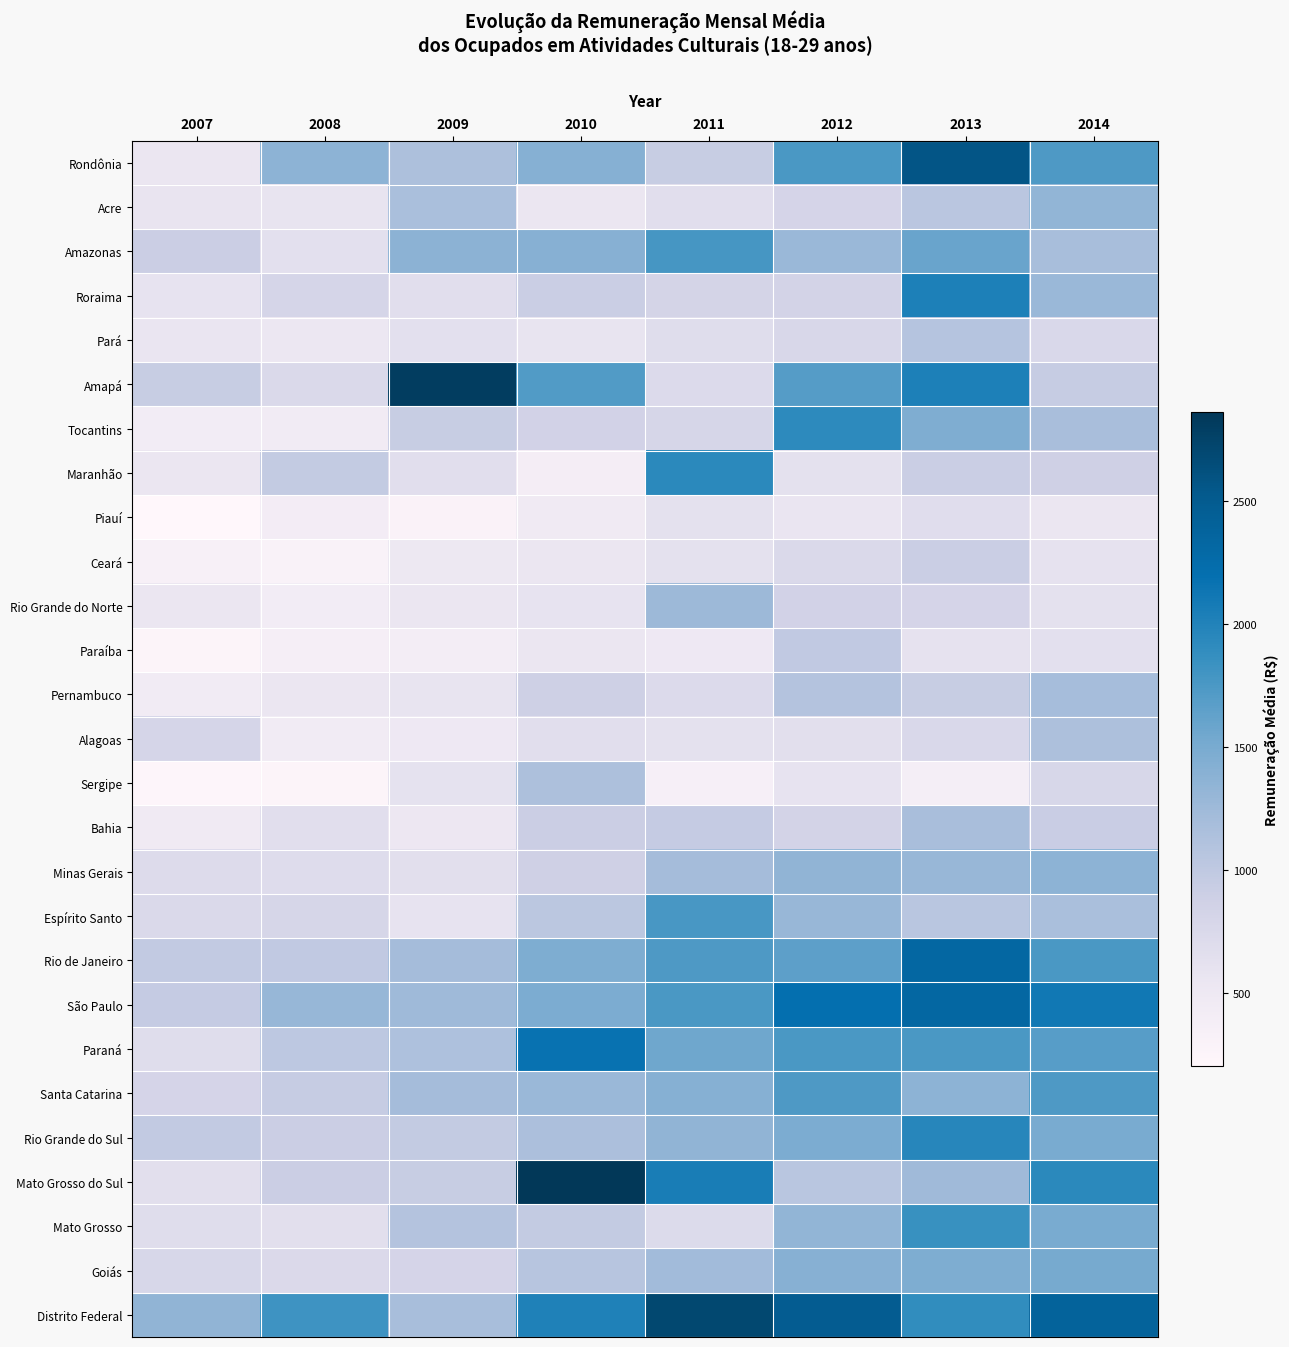

Count the number of data series in this chart.

27